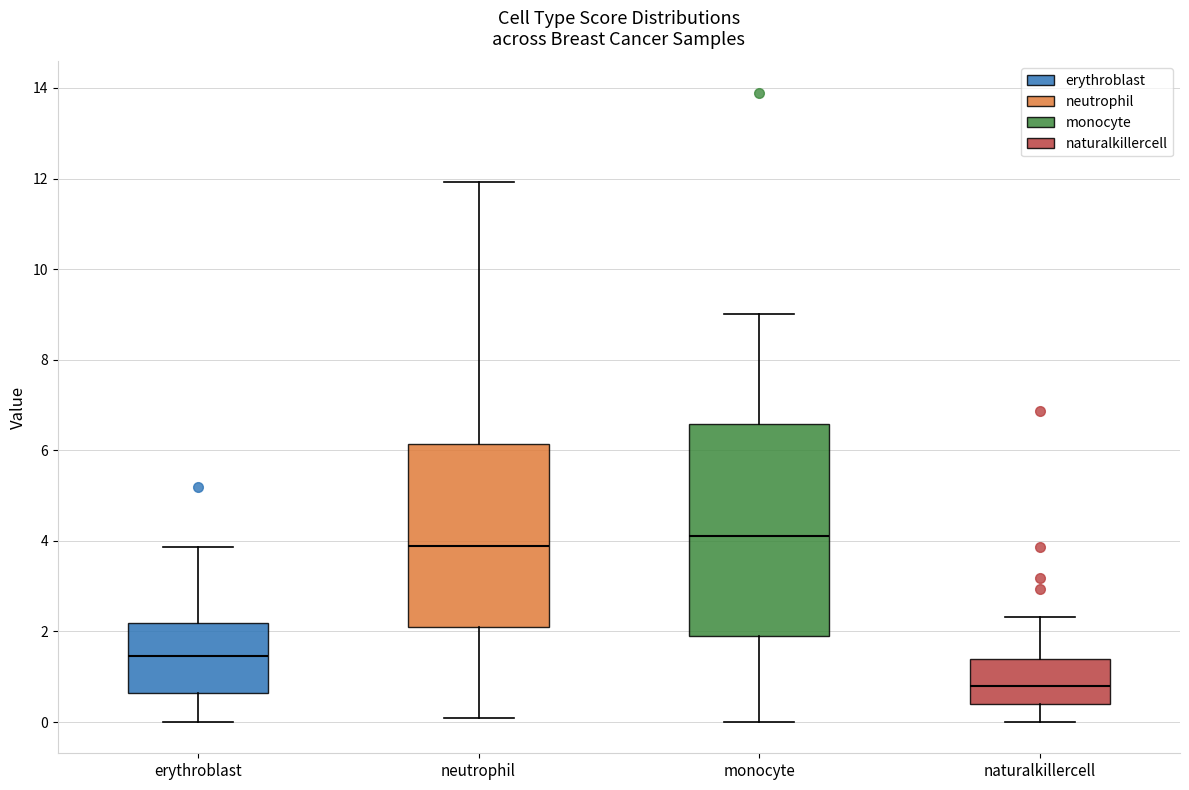

Comparing the boxes themselves (not the whiskers), which one is the tallest?

monocyte